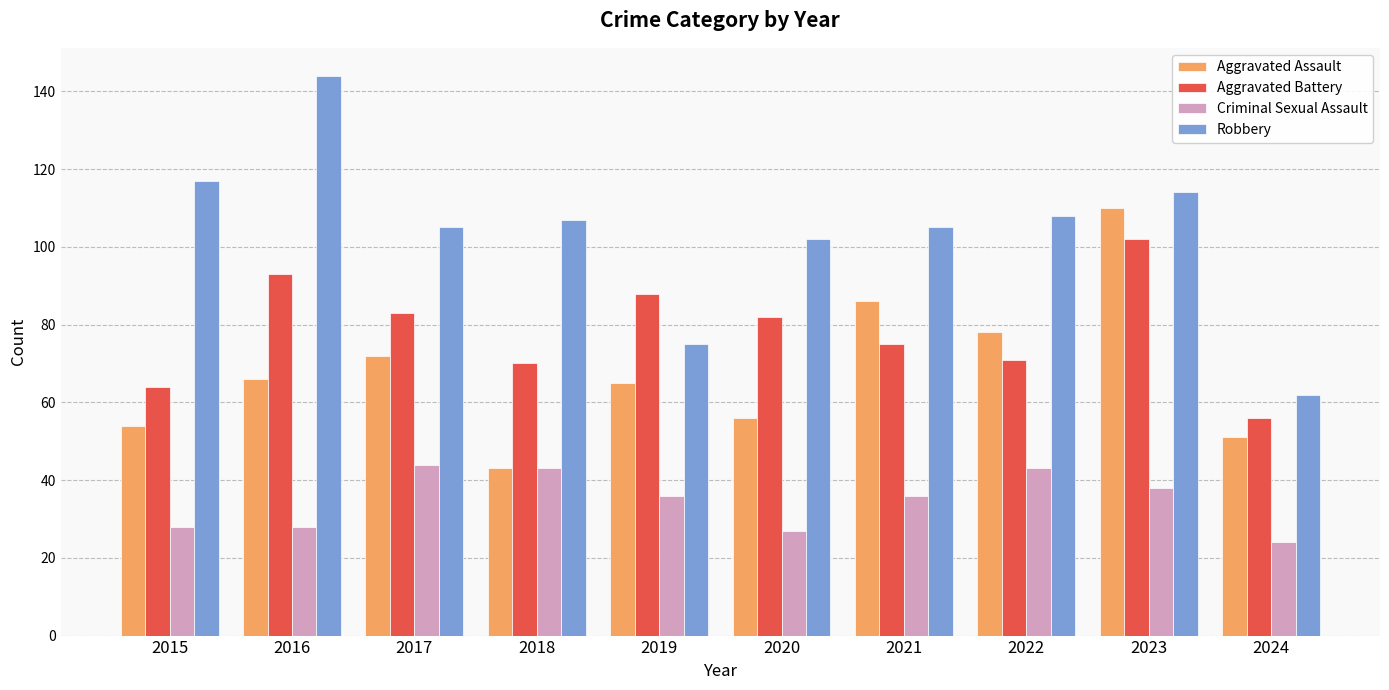

At 2022, list the series in order from largest to smallest.

Robbery, Aggravated Assault, Aggravated Battery, Criminal Sexual Assault